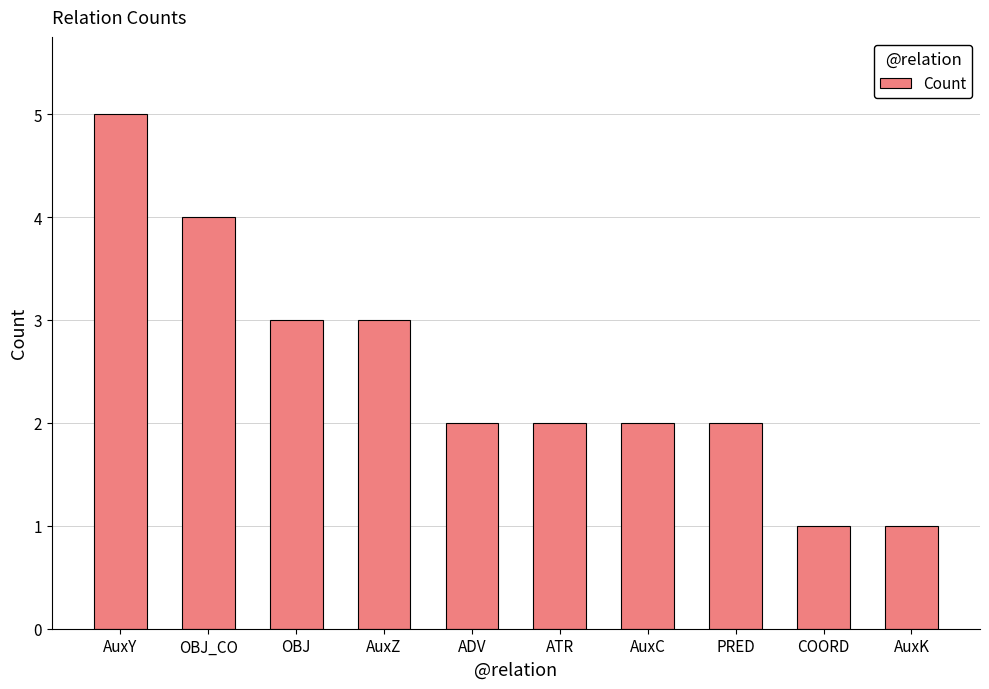

What position from the left is ADV?

5